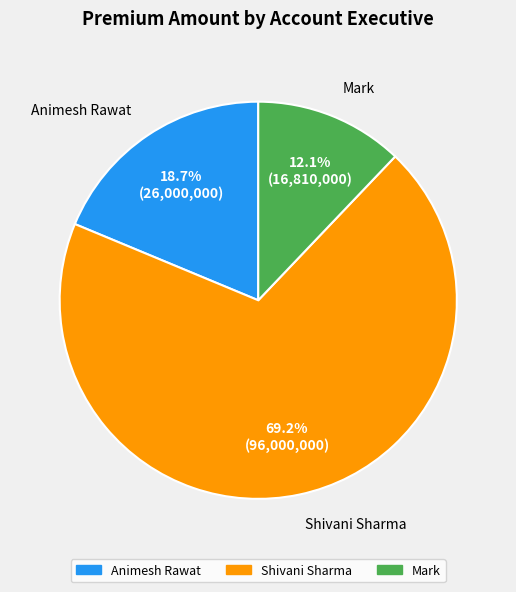

What percentage do Shivani Sharma and Animesh Rawat together represent?

87.9%